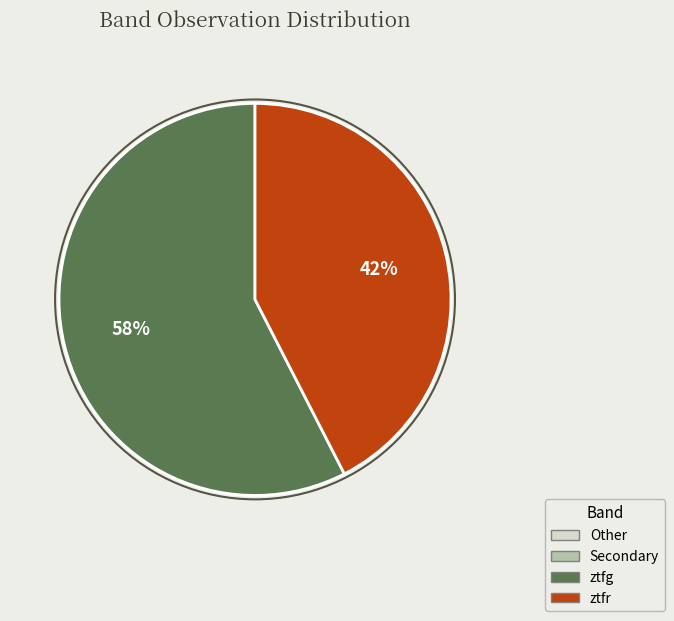

Is there any slice that represents more than half of the pie?

Yes